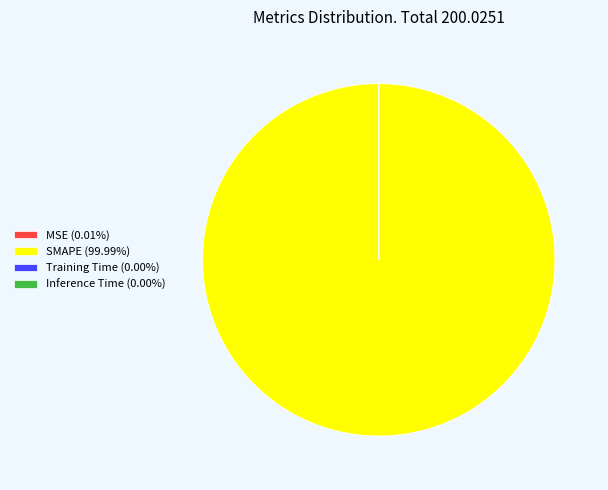

Is SMAPE (99.99%) the majority of the pie?

Yes